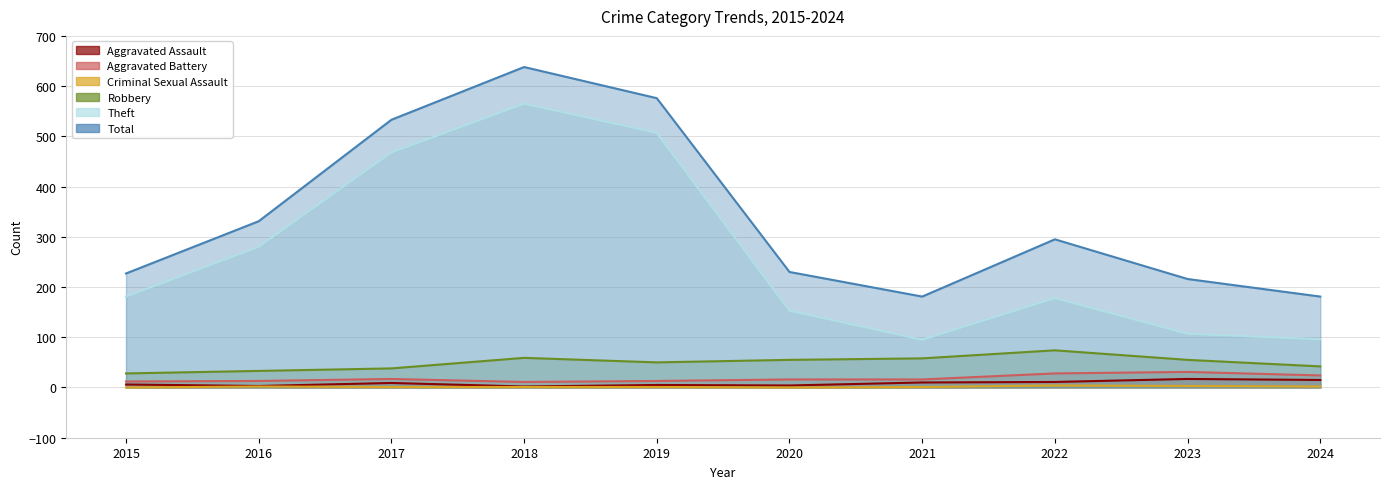

Reading right to left, list all the values displayed in this chart.

Aggravated Assault: 15	17	11	10	4	5	2	9	3	6
Aggravated Battery: 24	31	28	16	16	13	11	17	13	12
Criminal Sexual Assault: 2	3	4	1	0	1	1	1	2	0
Robbery: 42	55	74	58	55	50	59	38	33	28
Theft: 96	107	178	95	153	507	565	468	280	181
Total: 181	216	295	181	230	576	638	533	331	227